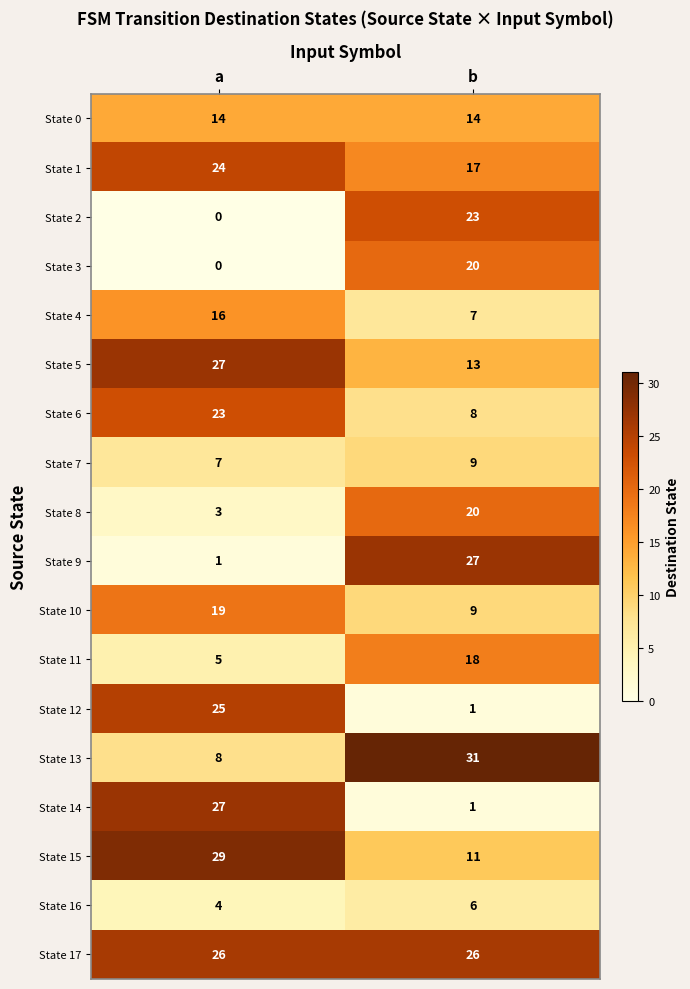

What is the greatest value displayed?

31